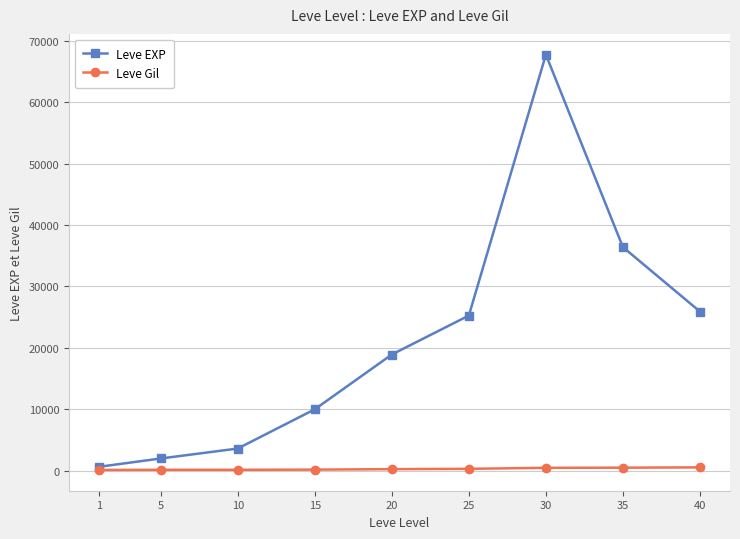

Where is the first local maximum for Leve EXP?

30